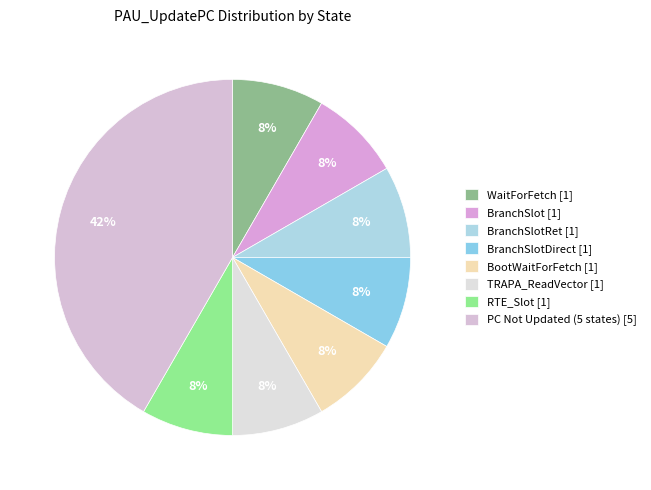

How many slices are in this pie chart?

8